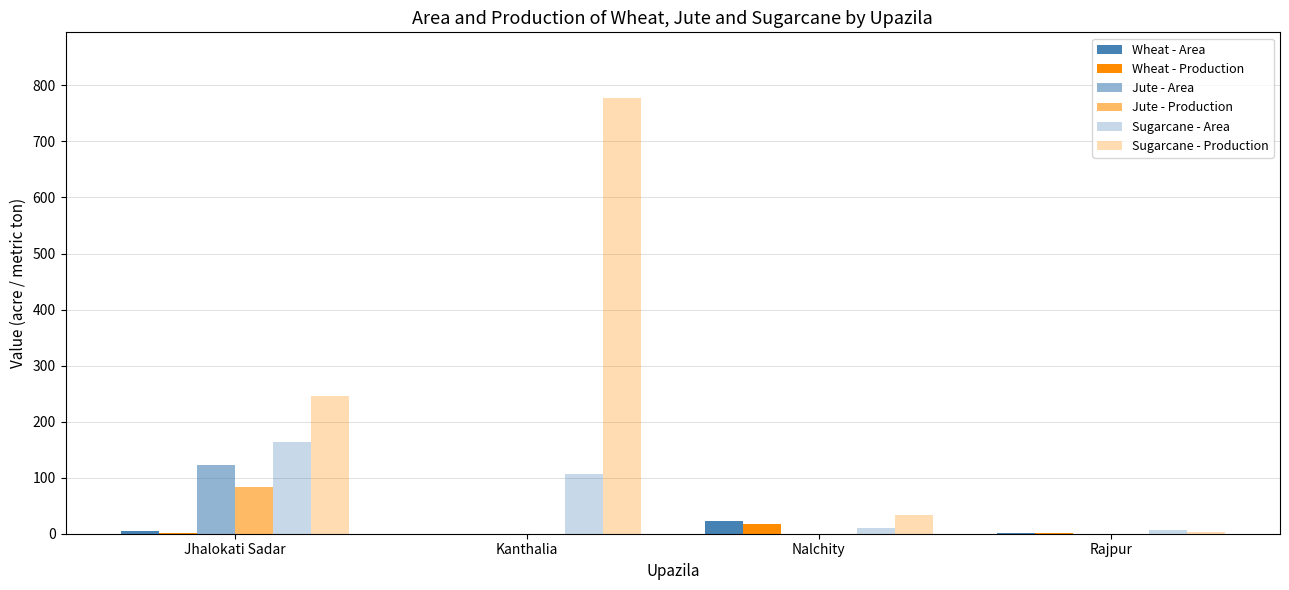

Reading left to right, list all the values displayed in this chart.

Wheat - Area: Jhalokati Sadar=4	Kanthalia=0	Nalchity=22	Rajpur=2
Wheat - Production: Jhalokati Sadar=2	Kanthalia=0	Nalchity=17	Rajpur=1
Jute - Area: Jhalokati Sadar=123	Kanthalia=0	Nalchity=0	Rajpur=0
Jute - Production: Jhalokati Sadar=83	Kanthalia=0	Nalchity=0	Rajpur=0
Sugarcane - Area: Jhalokati Sadar=164	Kanthalia=107	Nalchity=11	Rajpur=6
Sugarcane - Production: Jhalokati Sadar=246	Kanthalia=778	Nalchity=33	Rajpur=3